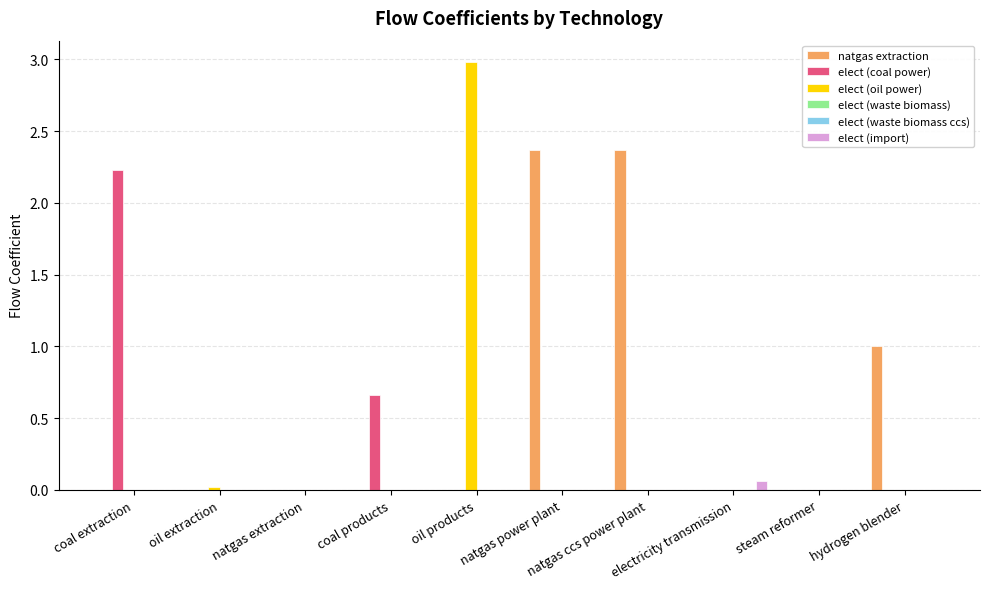

Between natgas power plant and hydrogen blender, which series saw the biggest shift?

natgas extraction